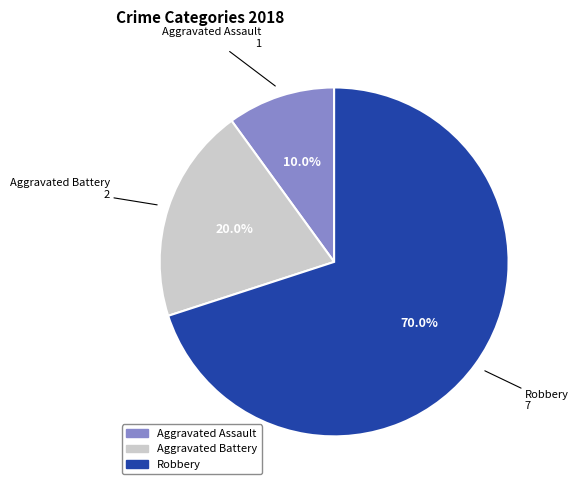

What portion of the pie excludes Aggravated Battery?

80.0%